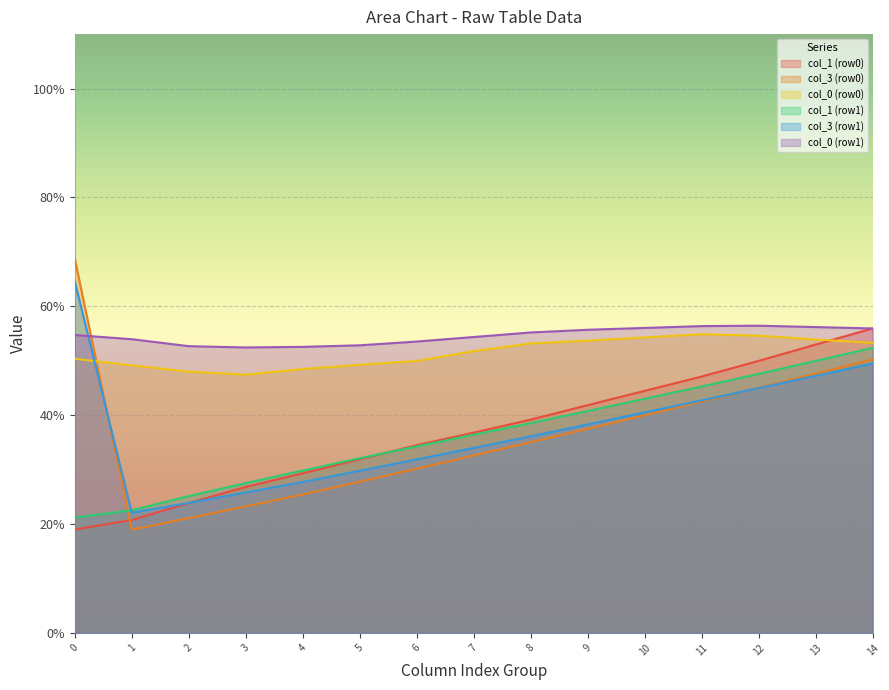

The value of col_0 (row1) at 8 is 95.5. True or false?

False